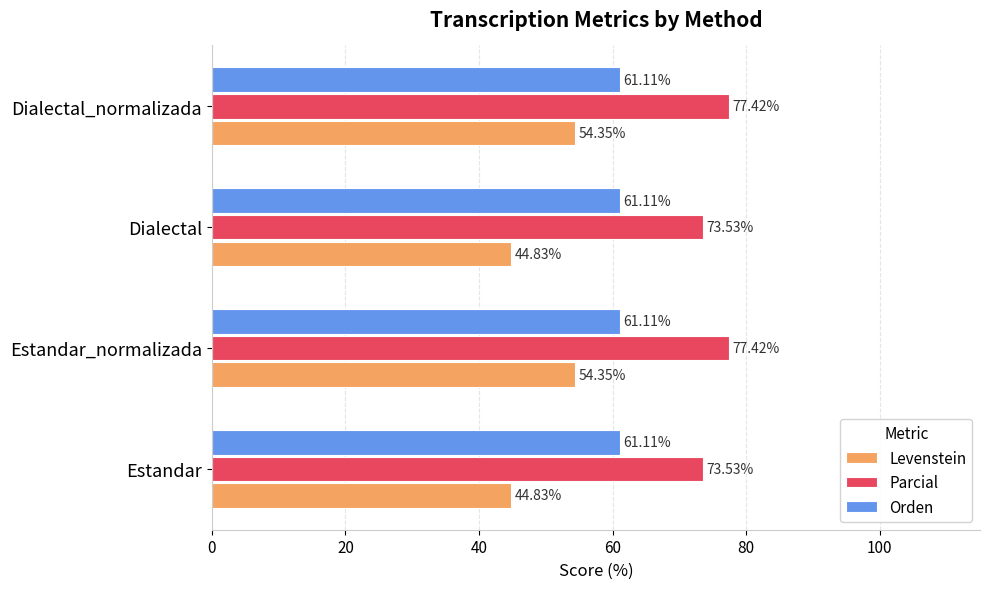

Between Estandar_normalizada and Dialectal, which series saw the biggest shift?

Levenstein